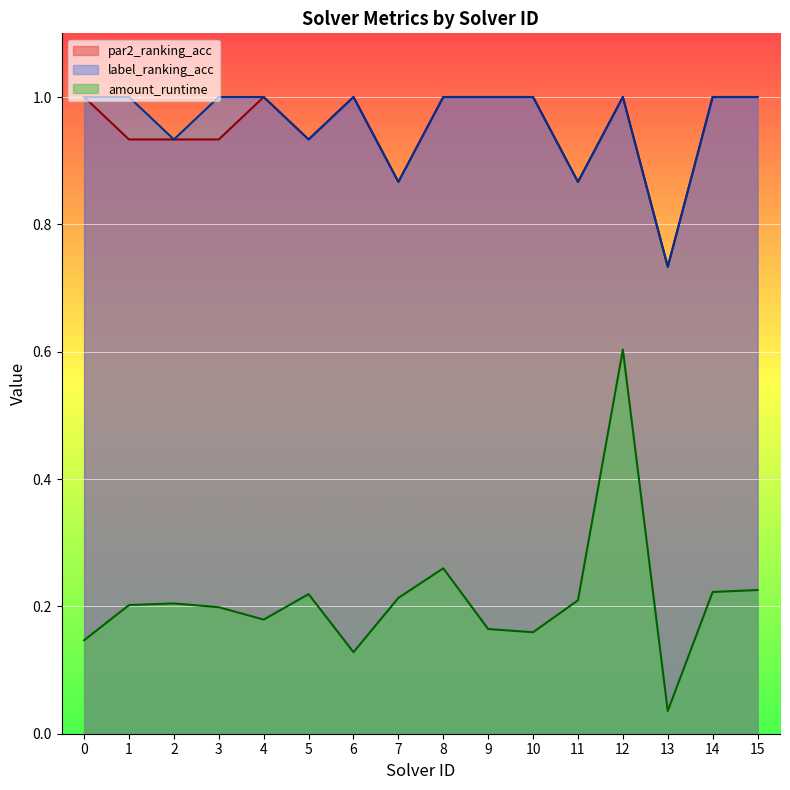

Does the chart display data point markers on the line(s)?

No